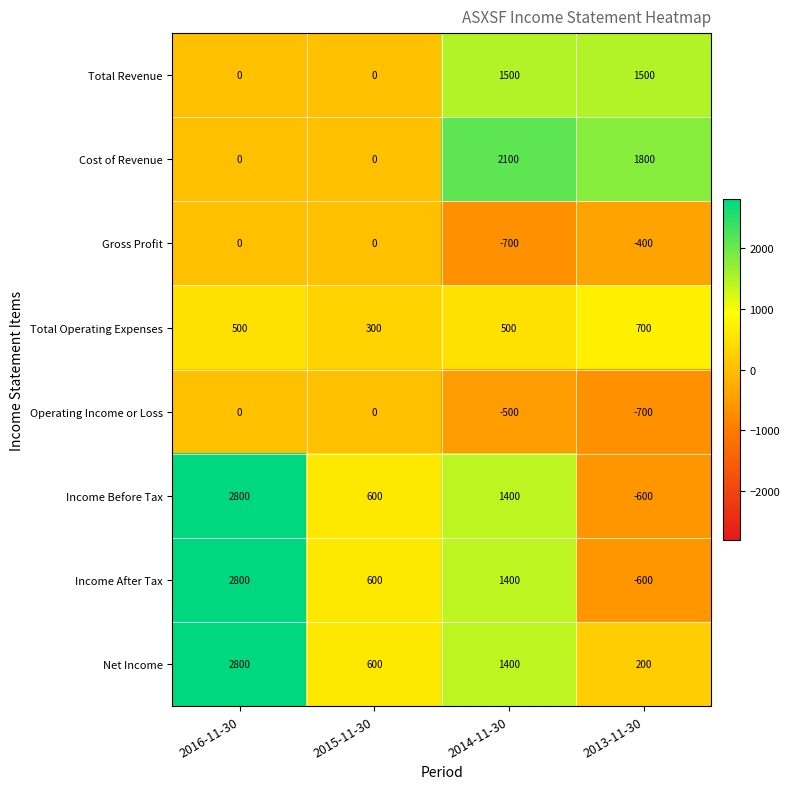

Is it true that Cost of Revenue equals 3476 at 2014-11-30?

False